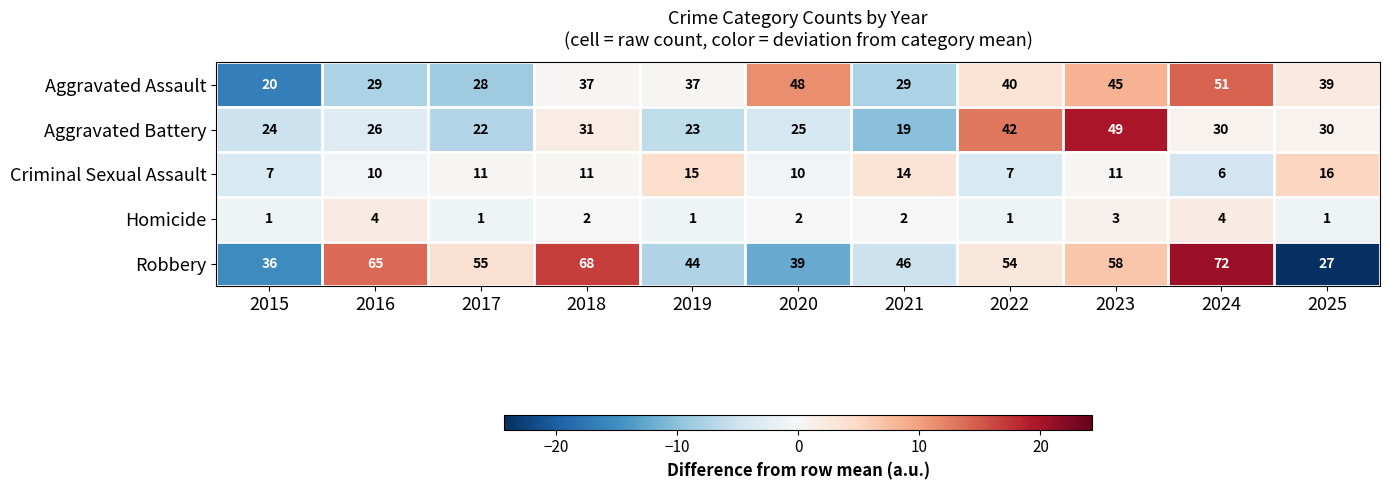

What is the smallest value displayed?

1